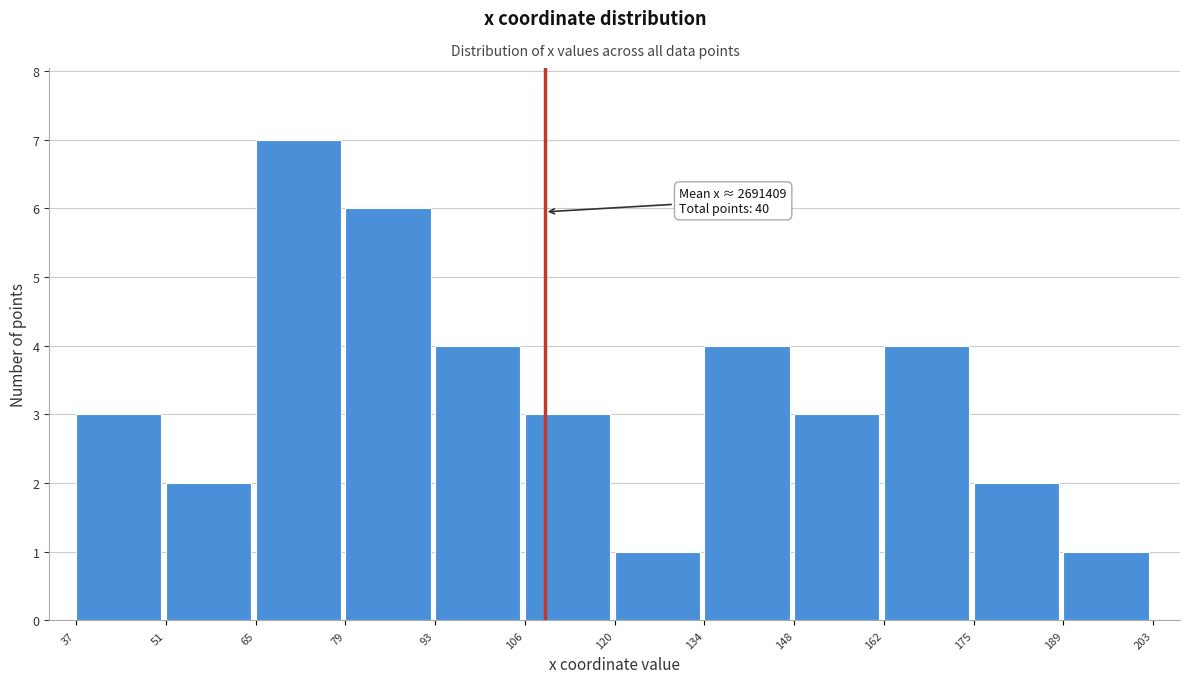

Reading left to right, transcribe all the data shown in this chart.

3	2	7	6	4	3	1	4	3	4	2	1